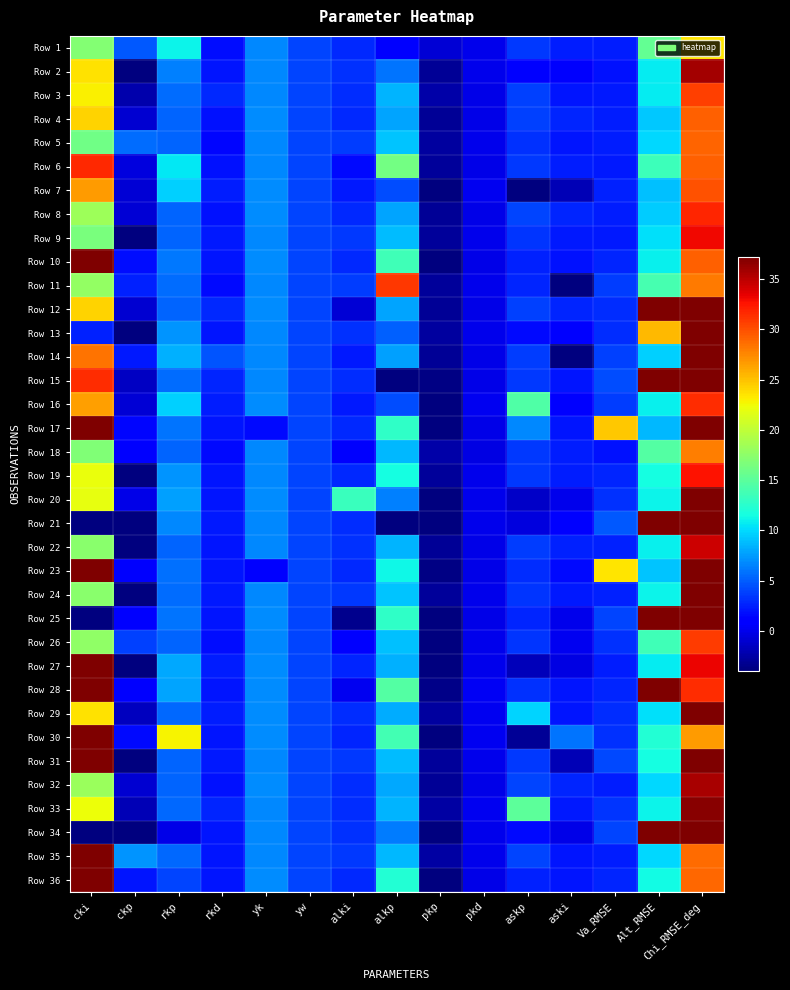

At pkd, list the series in order from smallest to largest.

Row 18, Row 8, Row 4, Row 12, Row 32, Row 23, Row 3, Row 15, Row 25, Row 17, Row 14, Row 10, Row 36, Row 22, Row 6, Row 19, Row 35, Row 24, Row 9, Row 26, Row 13, Row 34, Row 5, Row 27, Row 11, Row 2, Row 21, Row 31, Row 1, Row 20, Row 16, Row 7, Row 29, Row 33, Row 30, Row 28